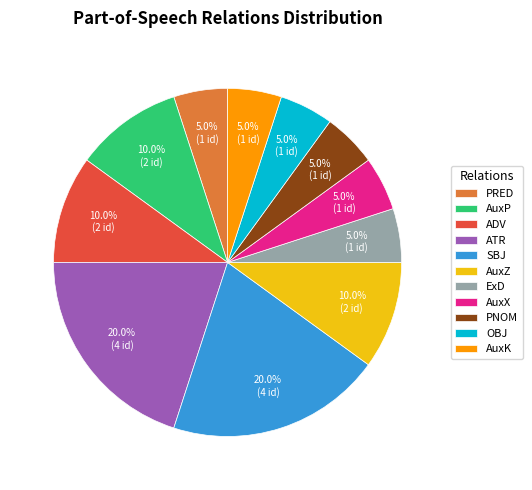

How much of the chart is everything except PNOM?

95.0%